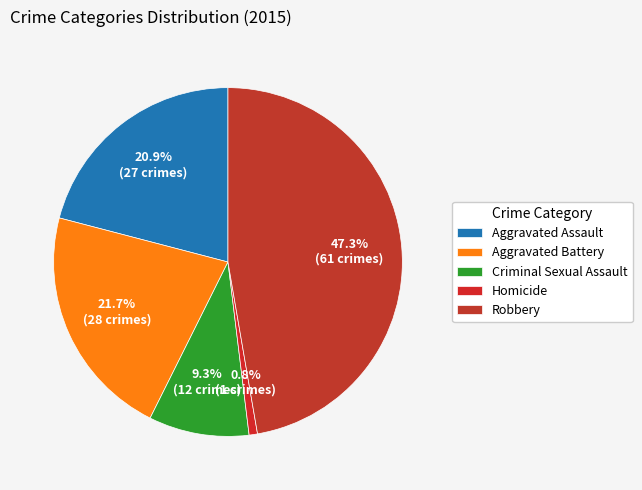

Approximately how many times larger is the value at Robbery compared to Aggravated Battery?

2.2